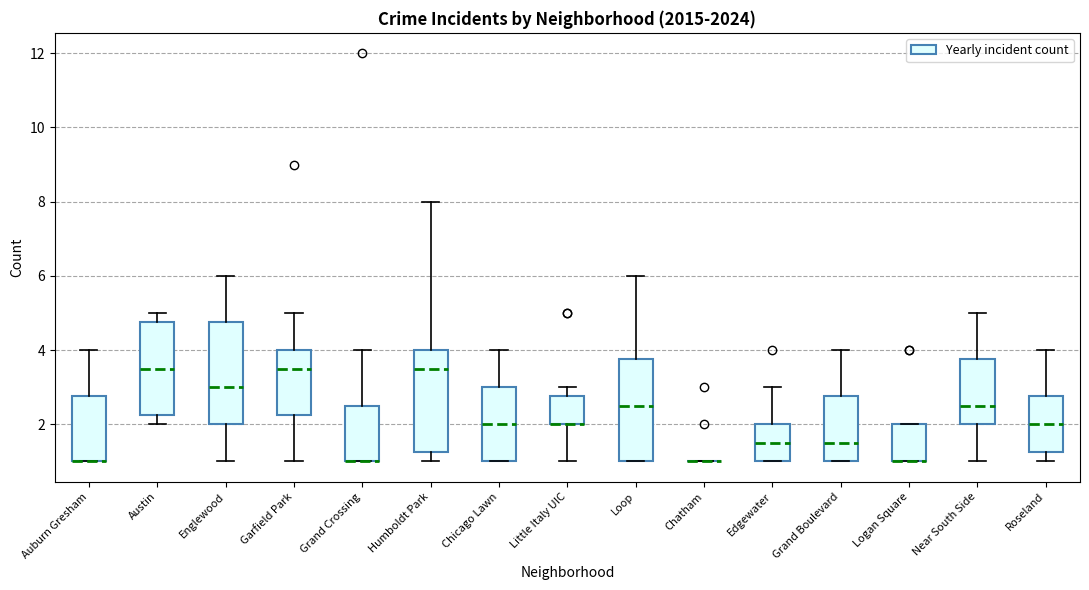

Reading left to right, read every box against the y-axis: the position of its median line, the range the box covers, and the ends of its whiskers. The values are not printed on the chart, so give them approximately, as read against the axis.

Auburn Gresham: median 1.0 (drawn on the box's lower edge), box 1.0 to 2.8, whiskers 1.0 to 4.0
Austin: median 3.6, box 2.2 to 4.8, whiskers 2.0 to 5.0
Englewood: median 3.0, box 2.0 to 4.8, whiskers 1.0 to 6.0
Garfield Park: median 3.6, box 2.2 to 4.0, whiskers 1.0 to 5.0
Grand Crossing: median 1.0 (drawn on the box's lower edge), box 1.0 to 2.6, whiskers 1.0 to 4.0
Humboldt Park: median 3.6, box 1.2 to 4.0, whiskers 1.0 to 8.0
Chicago Lawn: median 2.0, box 1.0 to 3.0, whiskers 1.0 to 4.0
Little Italy UIC: median 2.0 (drawn on the box's lower edge), box 2.0 to 2.8, whiskers 1.0 to 3.0
Loop: median 2.6, box 1.0 to 3.8, whiskers 1.0 to 6.0
Chatham: box collapsed to a line at 1.0, whiskers 1.0 to 1.0
Edgewater: median 1.6, box 1.0 to 2.0, whiskers 1.0 to 3.0
Grand Boulevard: median 1.6, box 1.0 to 2.8, whiskers 1.0 to 4.0
Logan Square: median 1.0 (drawn on the box's lower edge), box 1.0 to 2.0, whiskers 1.0 to 2.0
Near South Side: median 2.6, box 2.0 to 3.8, whiskers 1.0 to 5.0
Roseland: median 2.0, box 1.2 to 2.8, whiskers 1.0 to 4.0